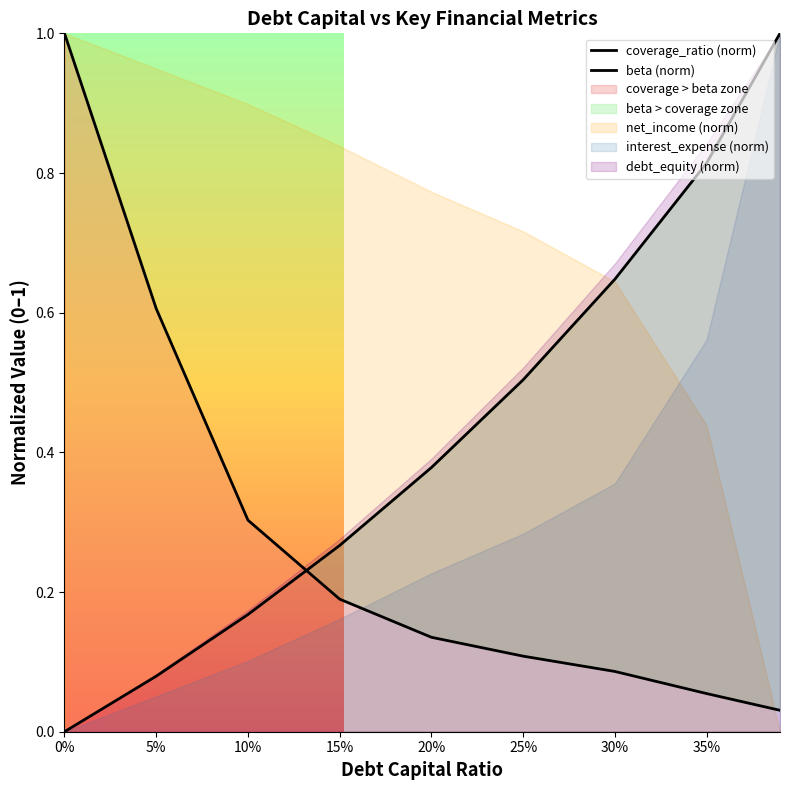

Reading right to left, list all the values displayed in this chart.

coverage_ratio (norm): 0.0	0.1	0.1	0.1	0.1	0.2	0.3	0.6	1.0
beta (norm): 1.0	0.8	0.6	0.5	0.4	0.3	0.2	0.1	0.0